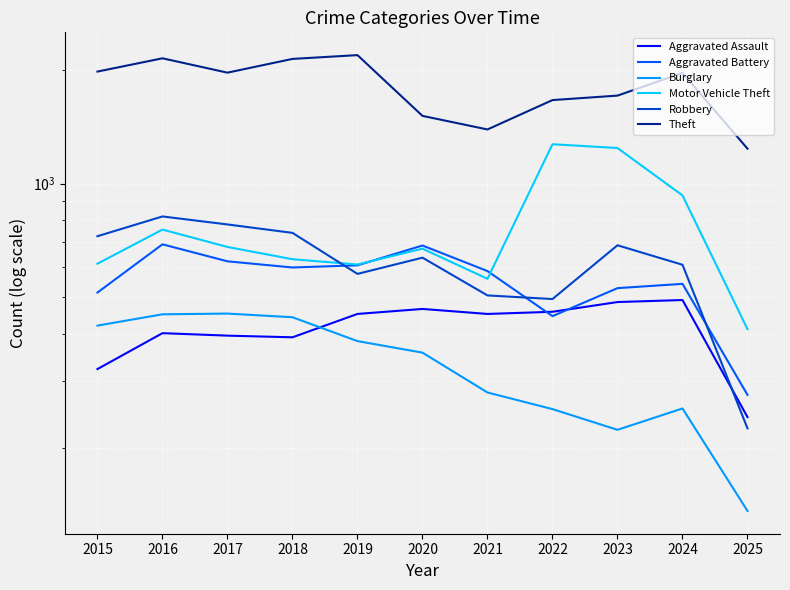

Is the value of Aggravated Battery at 2015 greater than the value of Aggravated Assault at 2021?

Yes